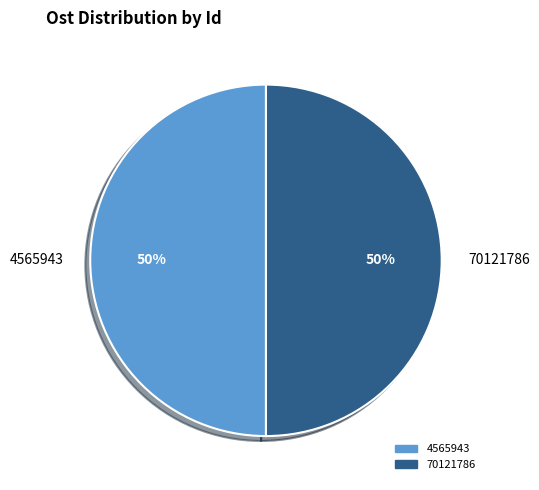

Approximately how many times larger is the value at 4565943 compared to 70121786?

1.0